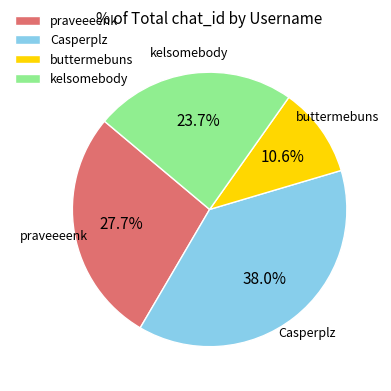

What percentage is NOT represented by kelsomebody?

76.3%